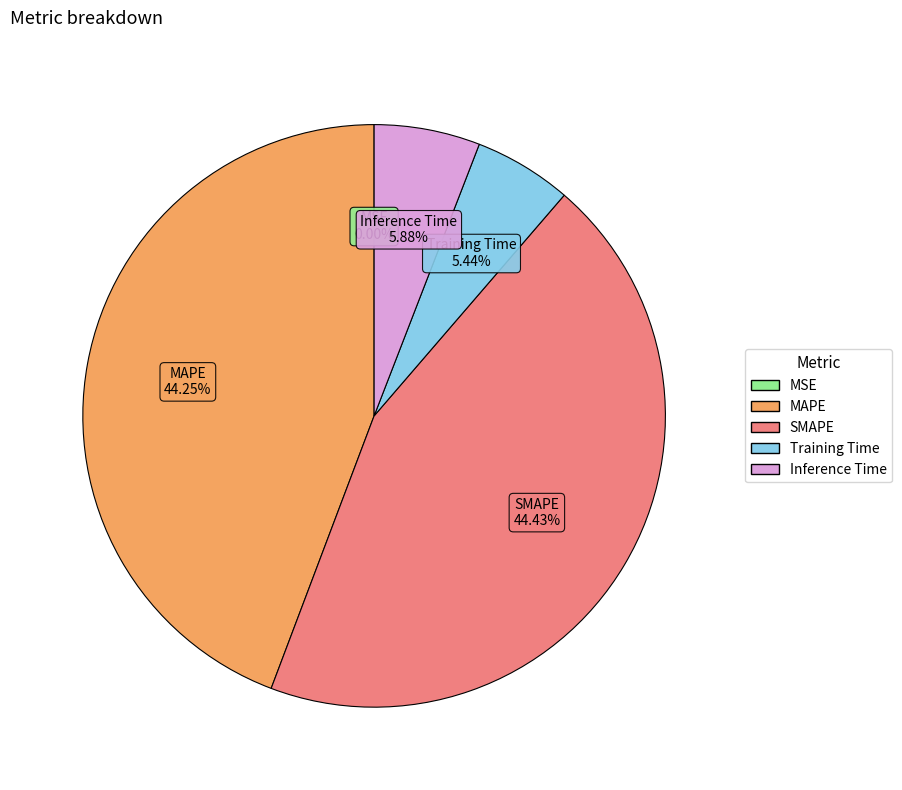

To the nearest percent, what is the average slice percentage?

20%